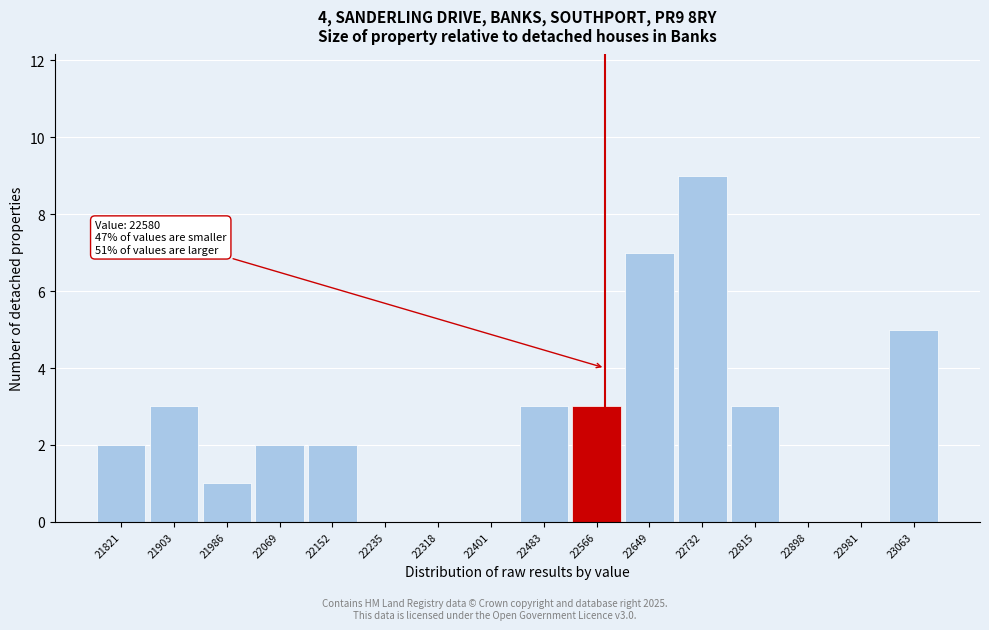

Over which range of the x-axis is the bar tallest?

22690 to 22770